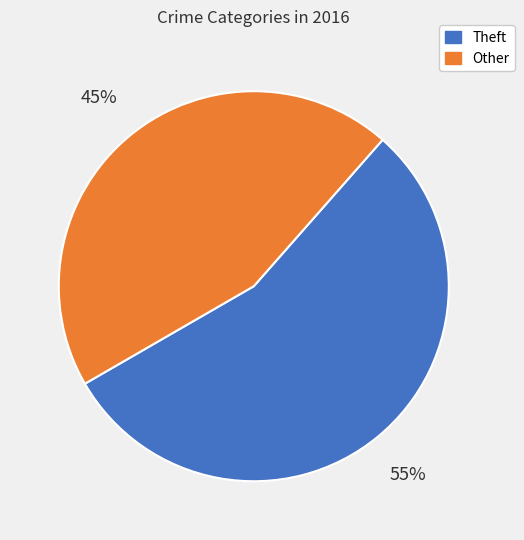

To the nearest percent, what is the difference between the largest and smallest slice percentages?

10%